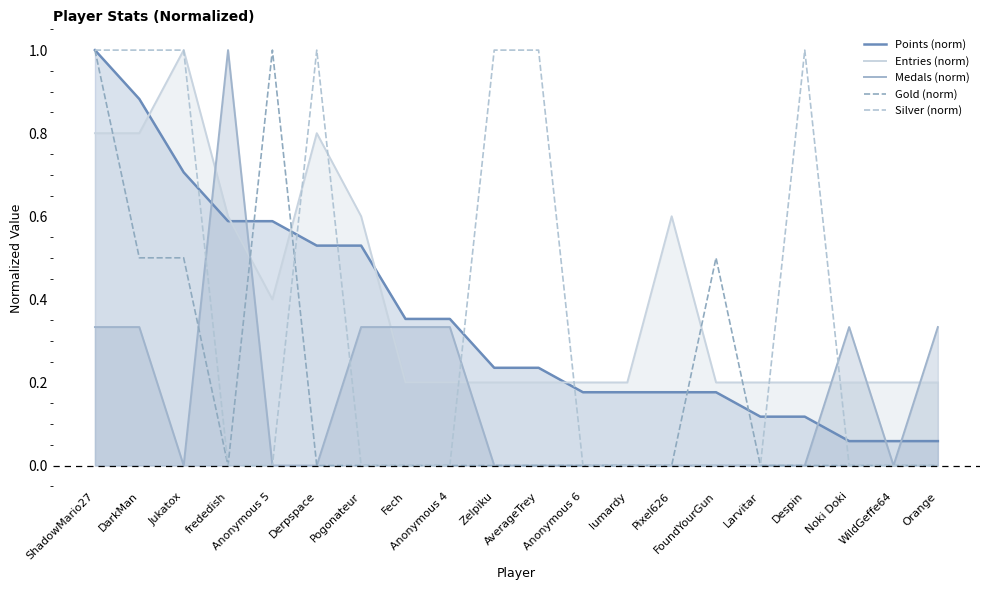

Reading right to left, extract all data points from this chart.

Points (norm): 0.1	0.1	0.1	0.1	0.1	0.2	0.2	0.2	0.2	0.2	0.2	0.4	0.4	0.5	0.5	0.6	0.6	0.7	0.9	1.0
Entries (norm): 0.2	0.2	0.2	0.2	0.2	0.2	0.6	0.2	0.2	0.2	0.2	0.2	0.2	0.6	0.8	0.4	0.6	1.0	0.8	0.8
Medals (norm): 0.3	0.0	0.3	0.0	0.0	0.0	0.0	0.0	0.0	0.0	0.0	0.3	0.3	0.3	0.0	0.0	1.0	0.0	0.3	0.3
Gold (norm): 0.0	0.0	0.0	0.0	0.0	0.5	0.0	0.0	0.0	0.0	0.0	0.0	0.0	0.0	0.0	1.0	0.0	0.5	0.5	1.0
Silver (norm): 0.0	0.0	0.0	1.0	0.0	0.0	0.0	0.0	0.0	1.0	1.0	0.0	0.0	0.0	1.0	0.0	0.0	1.0	1.0	1.0